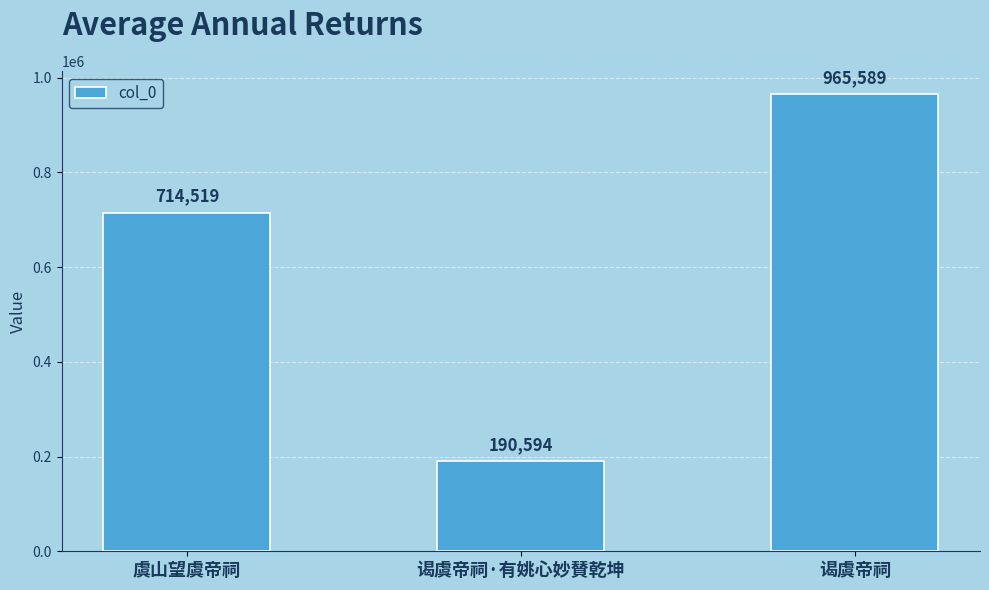

Are the bars horizontal?

No